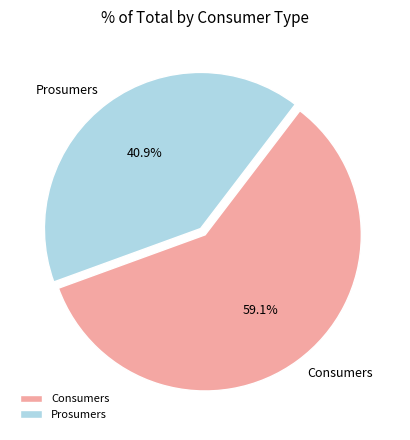

To the nearest percent, what percentage of the pie is Consumers?

59%